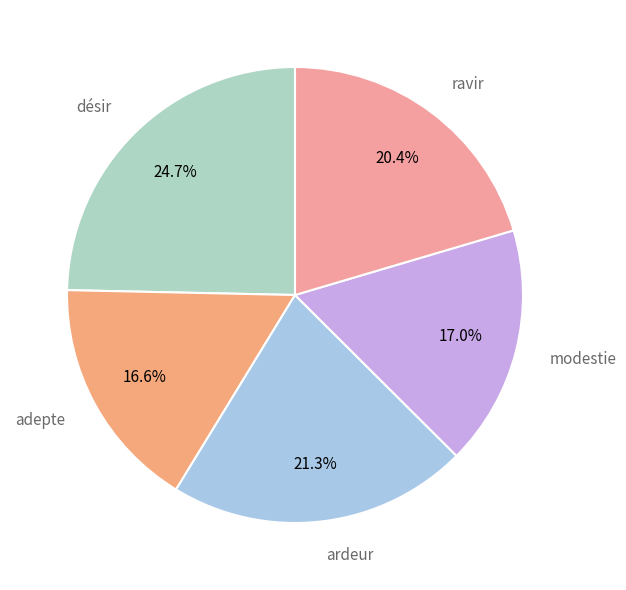

Which has a higher value, ardeur or adepte?

ardeur